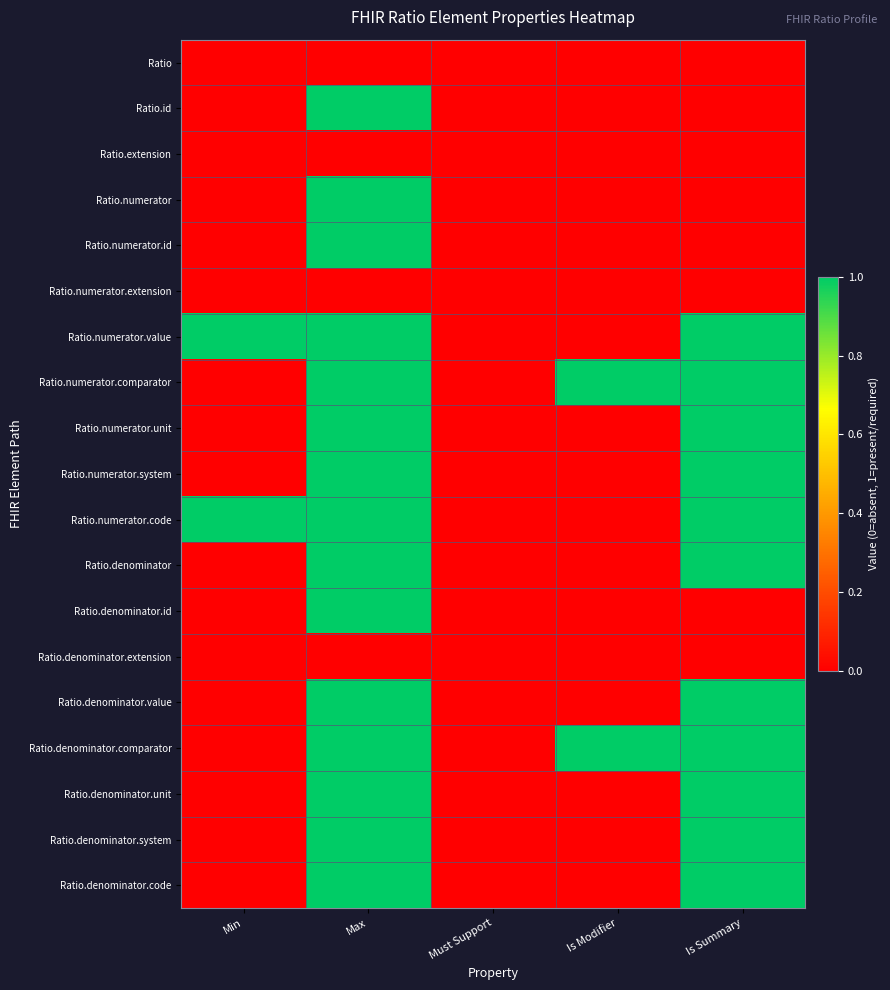

Which category has the lowest value across all series?

Min